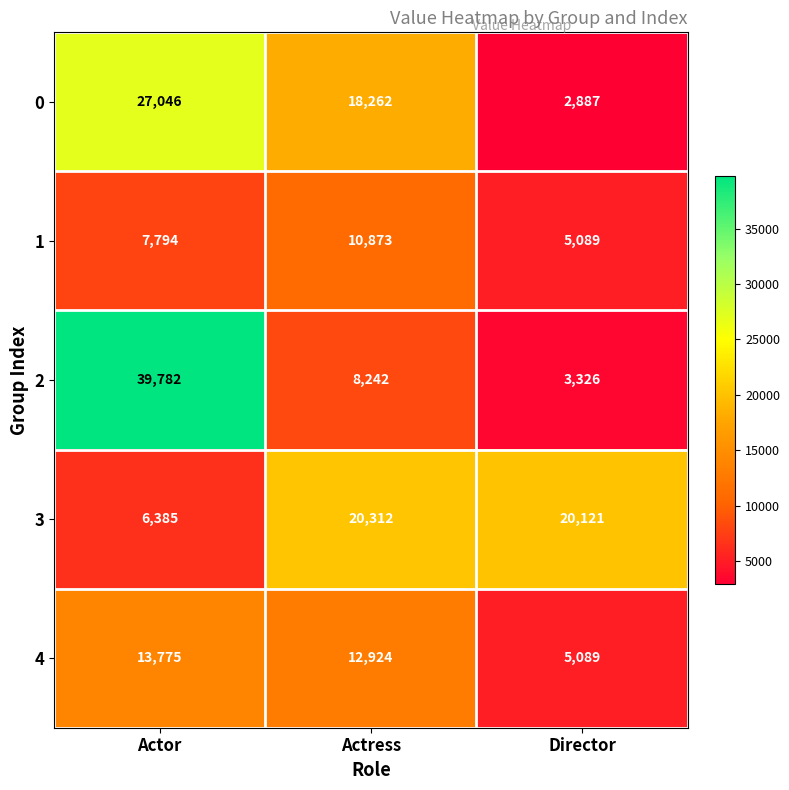

At which category does the chart reach its peak across all series?

Actor